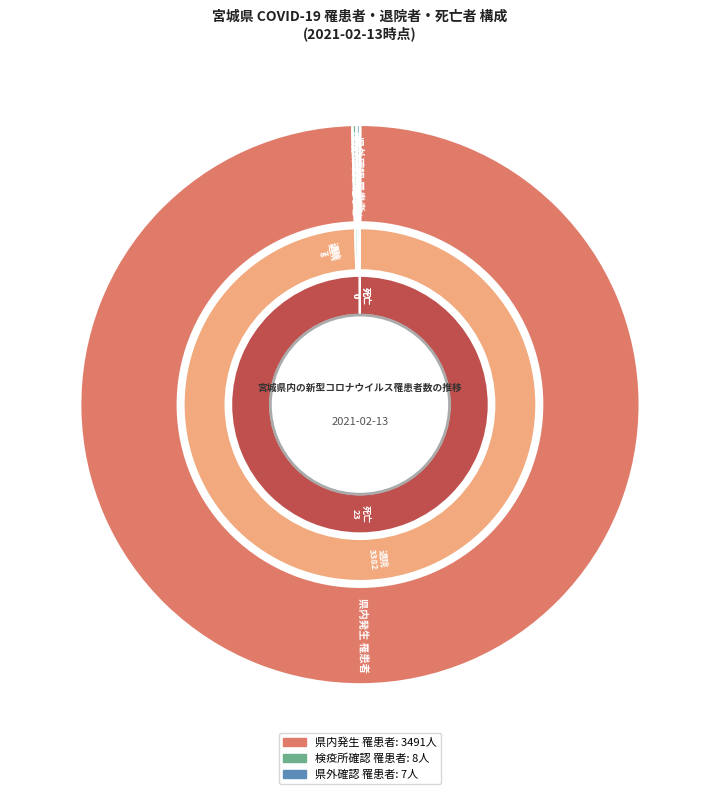

Does 県内発生 罹患者 account for over 50% of the chart?

Yes